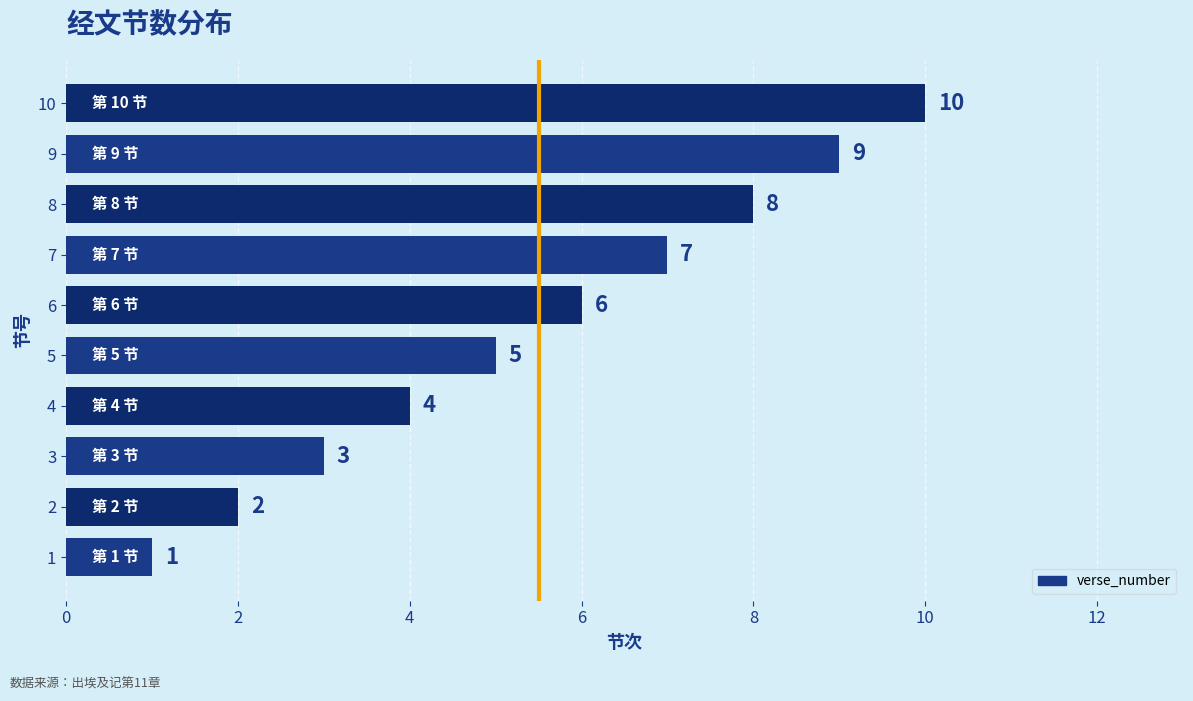

What is the difference between the maximum and minimum values?

9